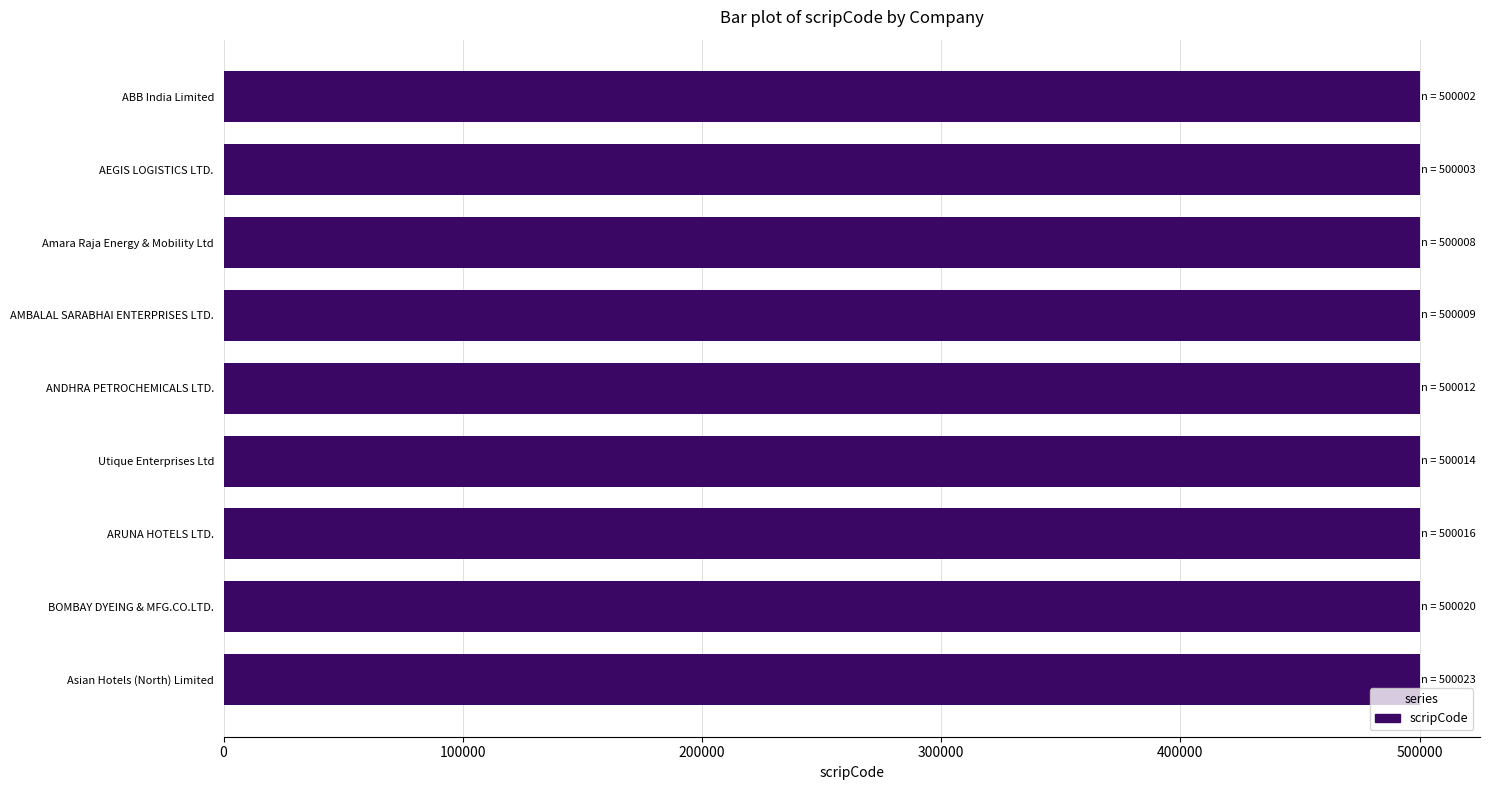

True or false: the data shows 500014 at Utique Enterprises Ltd.

True